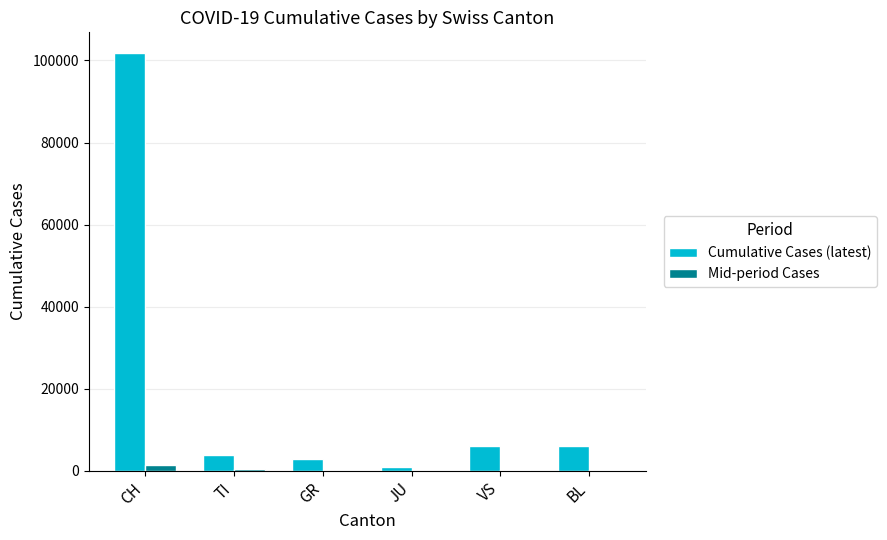

At which label does Cumulative Cases (latest) first exceed 5987?

CH